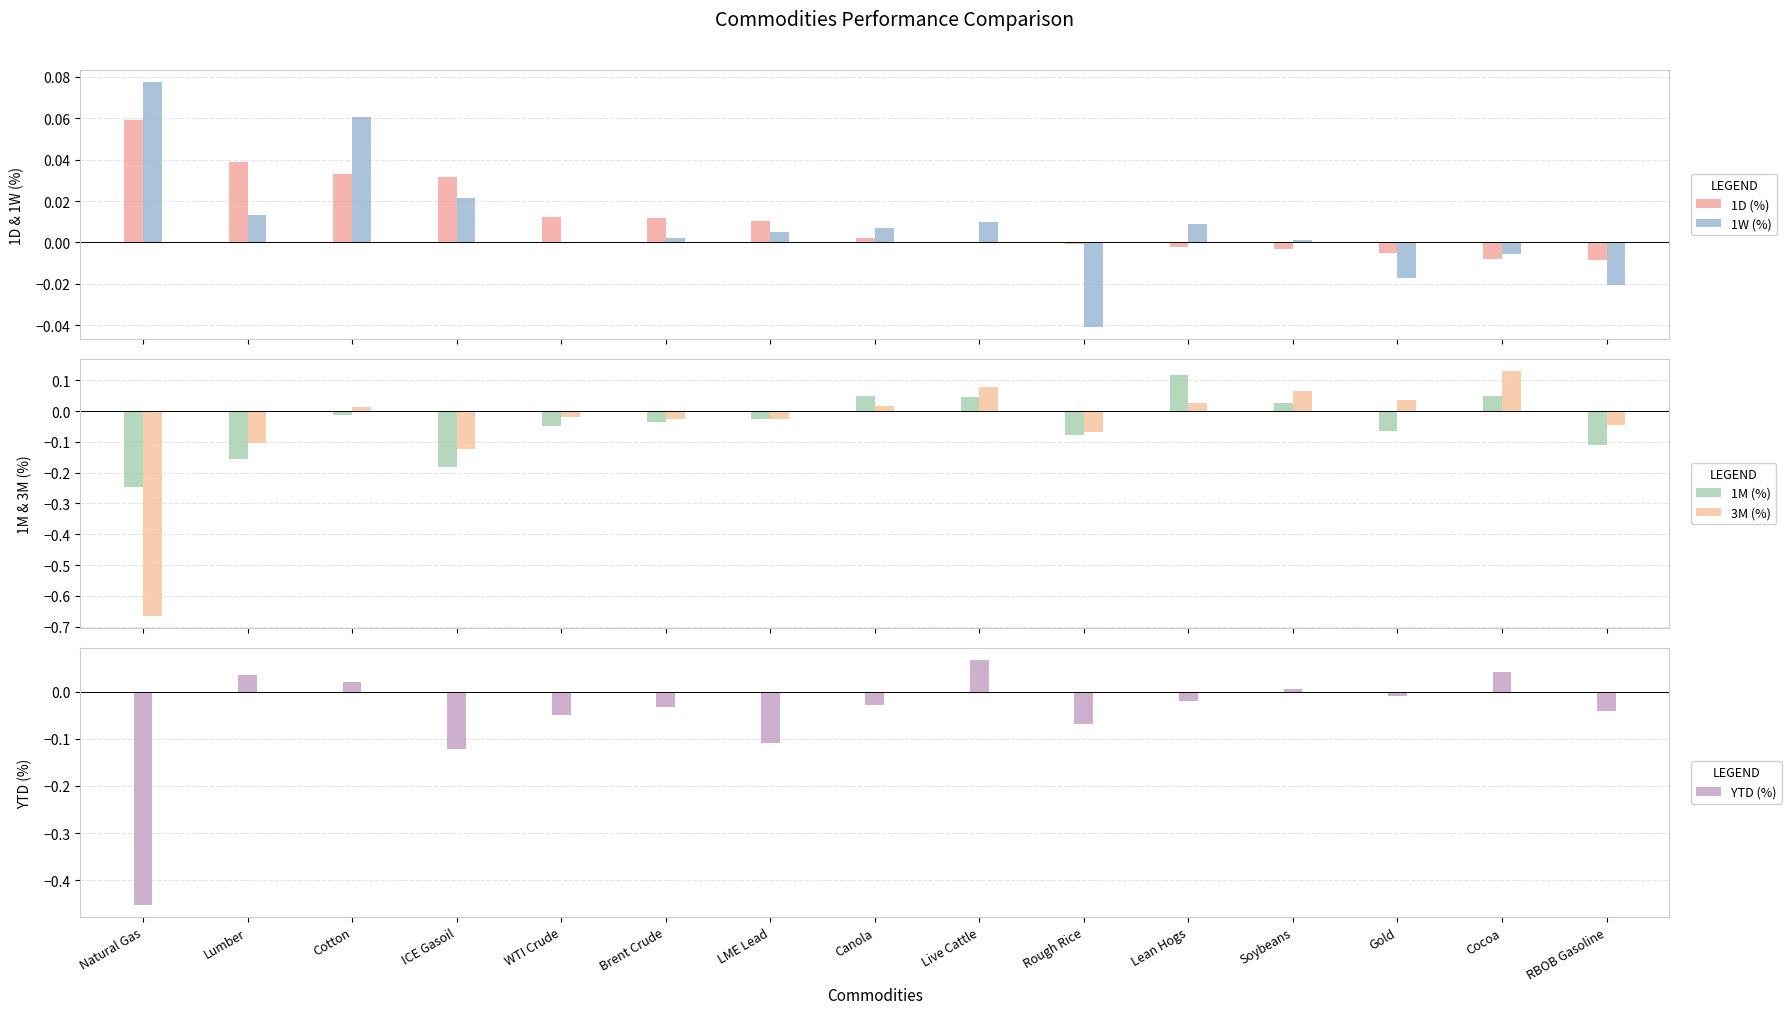

At which label does 3M (%) reach its minimum?

Natural Gas